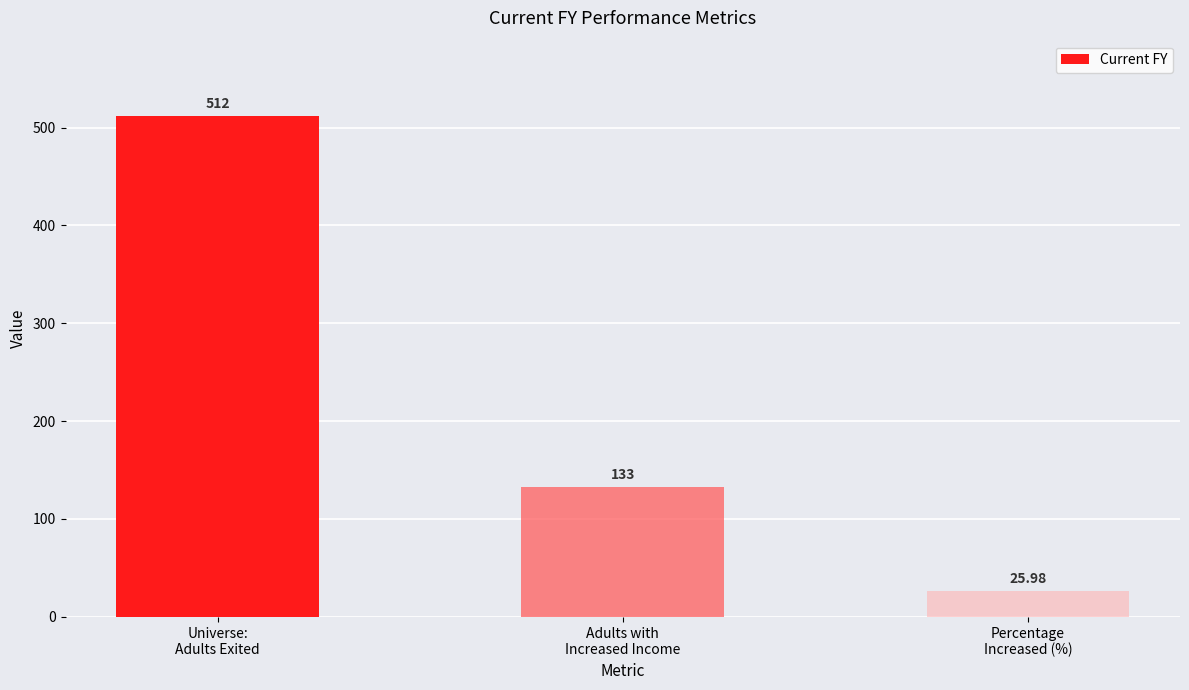

Are the bars horizontal?

No